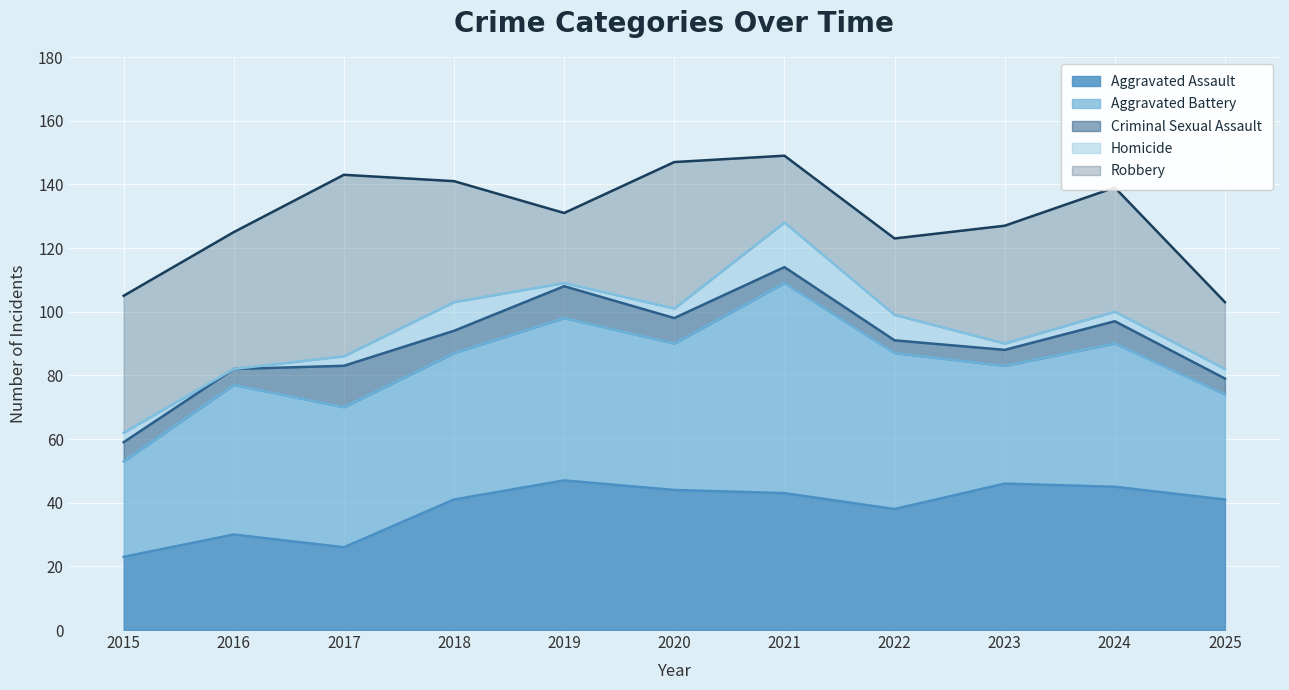

Is the value of Aggravated Assault at 2020 greater than the value of Homicide at 2019?

Yes